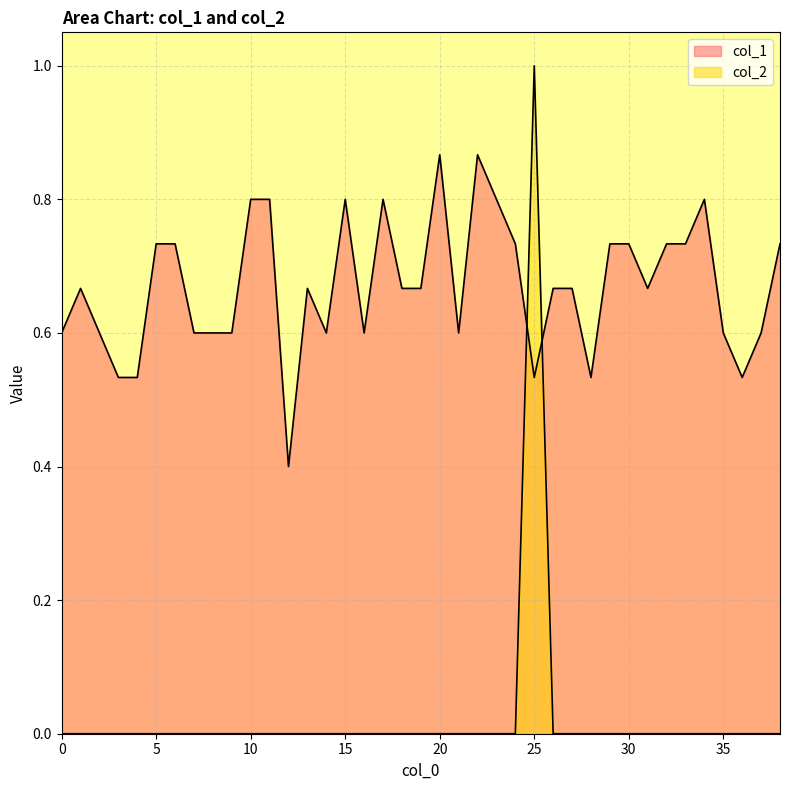

At which label does col_1 reach its minimum?

12